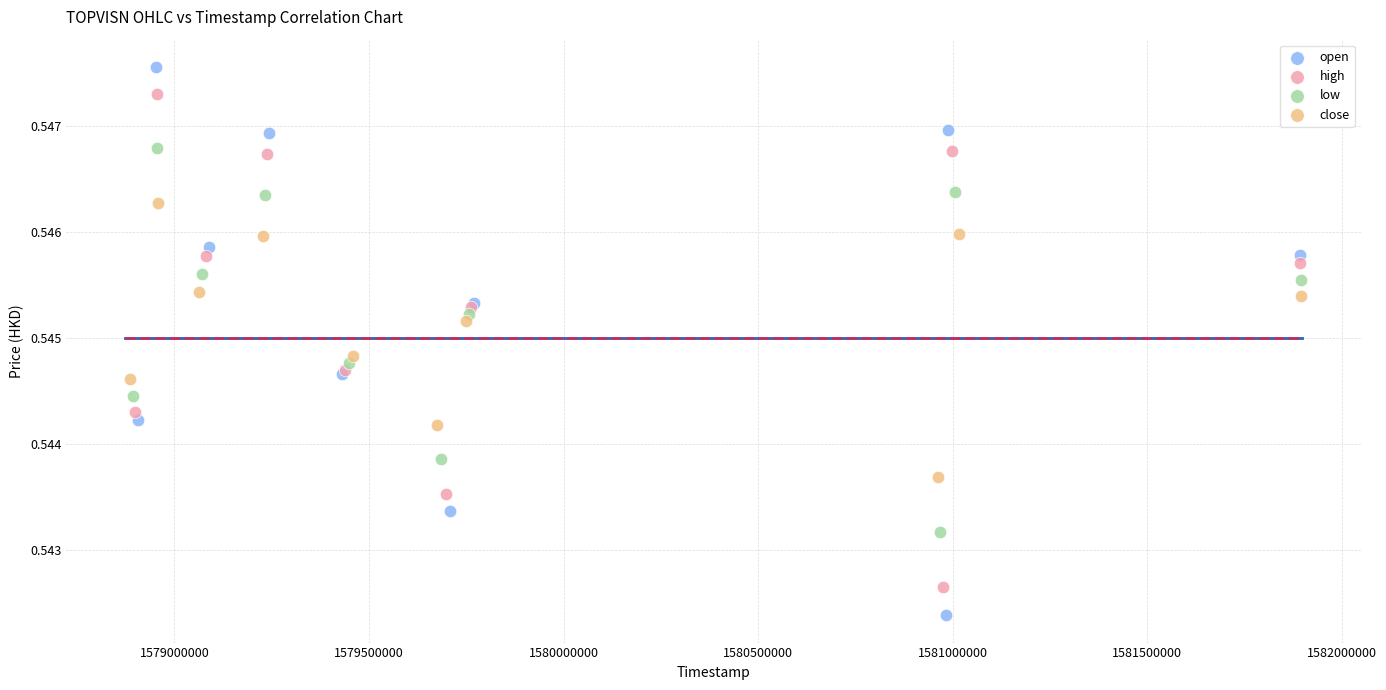

Which series reaches the maximum Y coordinate?

open